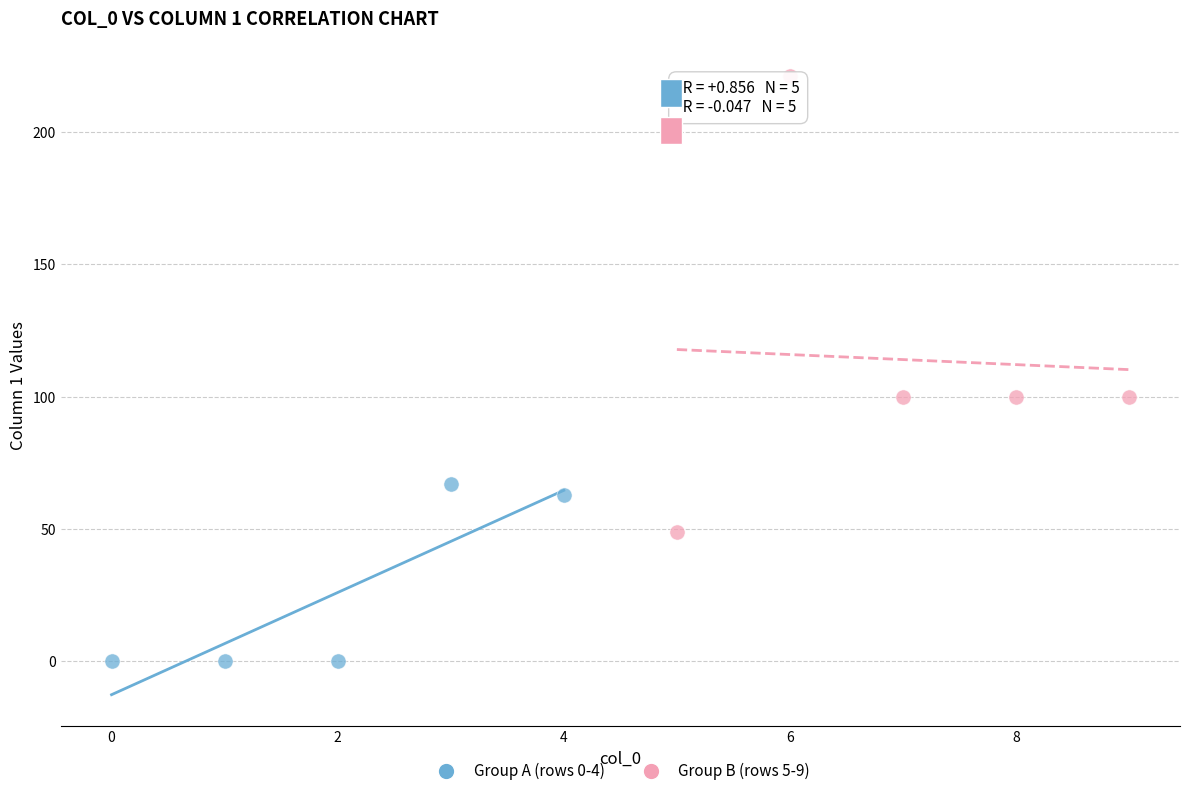

Which series contains the lowest Y value?

Group A (rows 0-4)